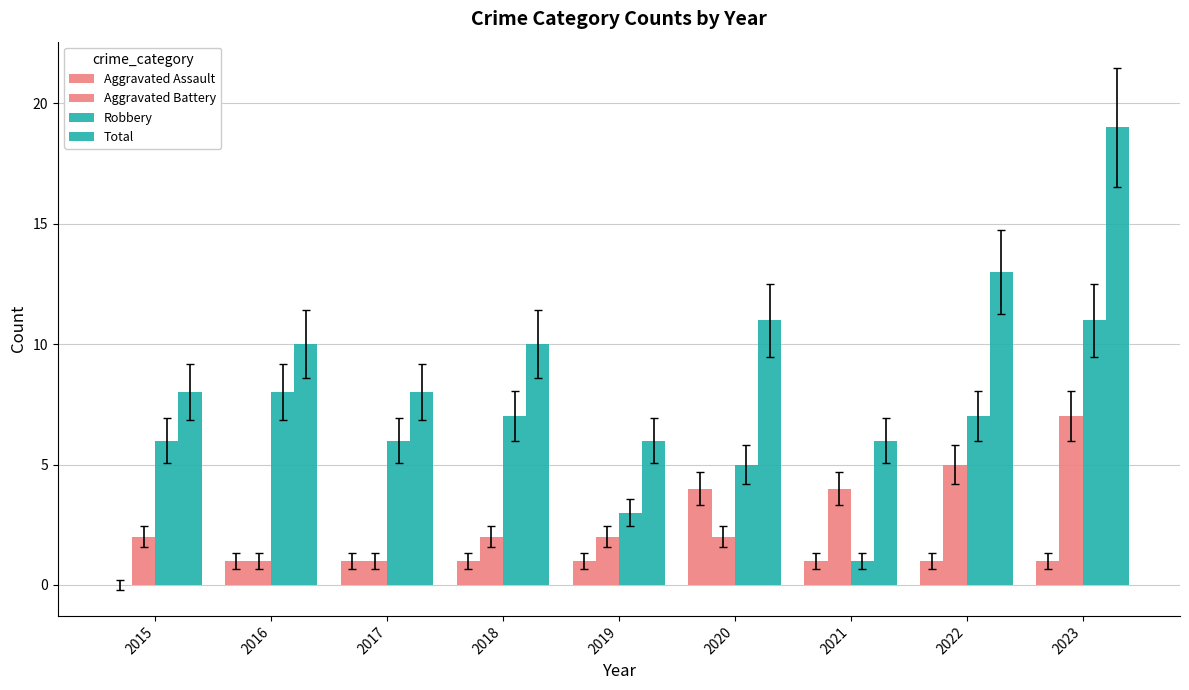

Does the chart contain stacked bars?

No